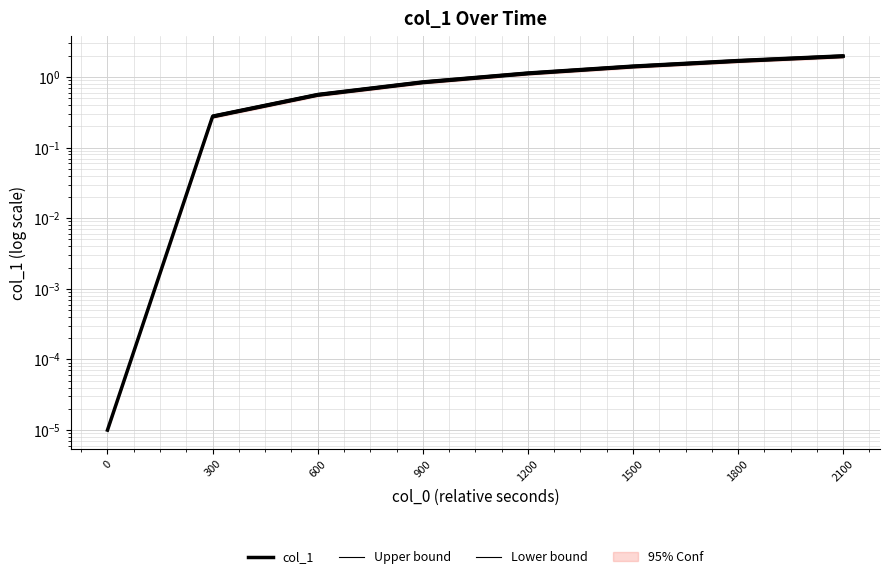

Which category has the highest value across all series?

2100